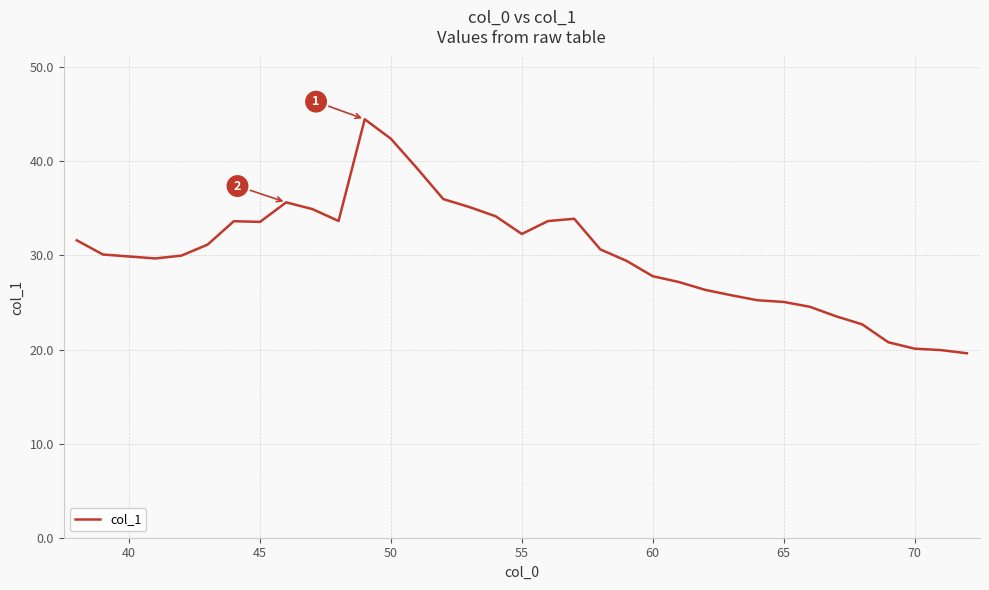

What is the difference between the maximum and minimum values?

24.9